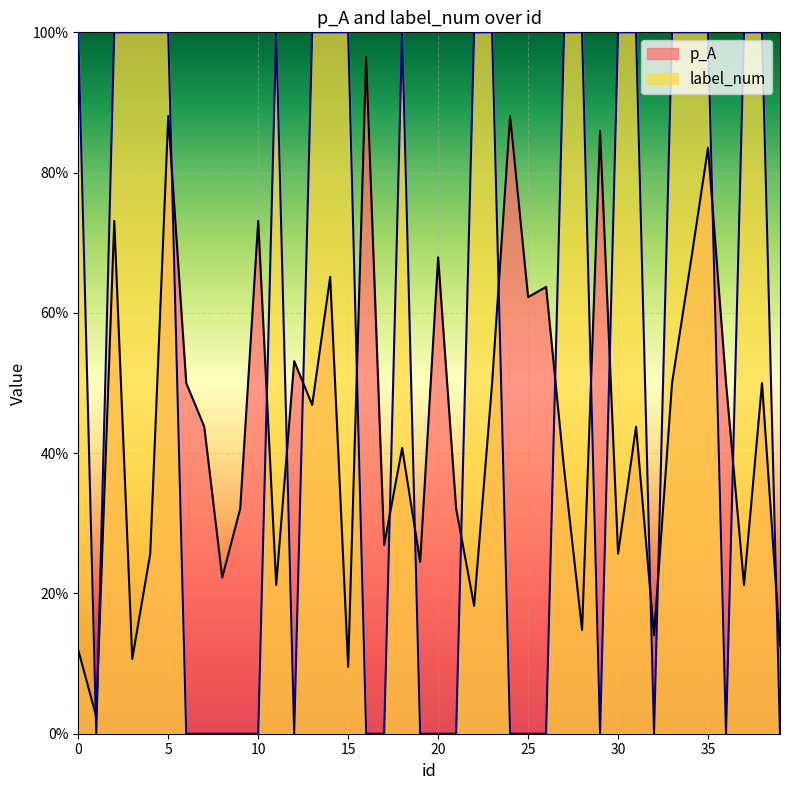

The p_A series shows 0.5 at 36. True or false?

True